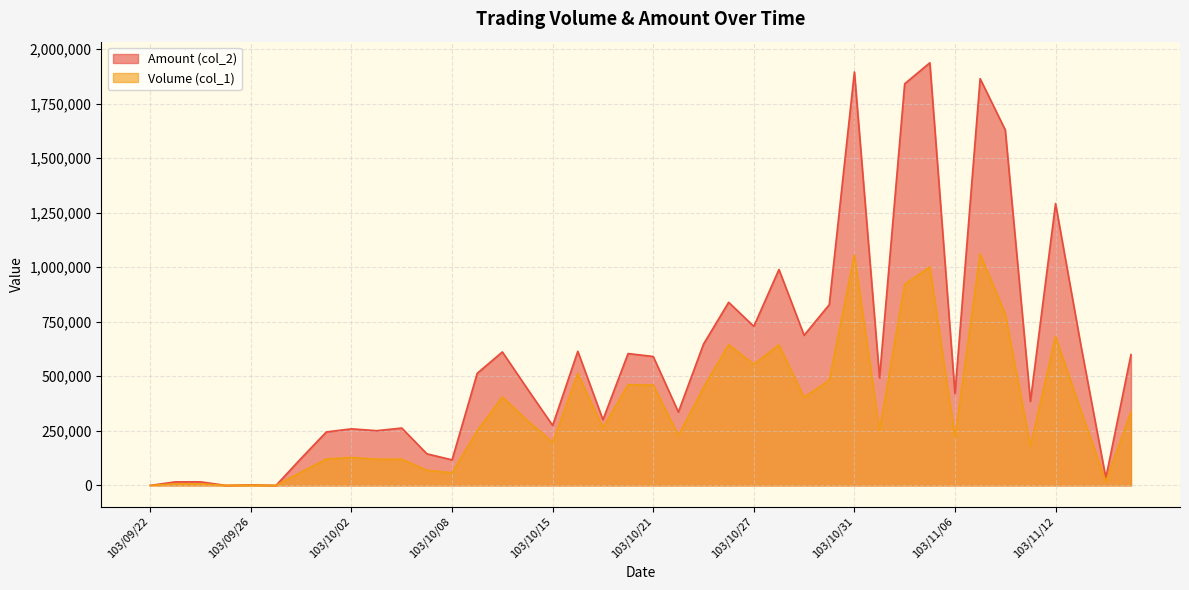

Reading left to right, what are all the values shown in this chart?

Volume (col_1): 103/09/22=0	103/09/23=7000	103/09/24=7000	103/09/25=0	103/09/26=1000	103/09/29=0	103/09/30=61000	103/10/01=121000	103/10/02=128000	103/10/03=120000	103/10/06=120000	103/10/07=69000	103/10/08=58000	103/10/09=250000	103/10/13=405000	103/10/14=297000	103/10/15=197000	103/10/16=513000	103/10/17=264000	103/10/20=461000	103/10/21=460000	103/10/22=228000	103/10/23=449000	103/10/24=645000	103/10/27=555000	103/10/28=644000	103/10/29=404000	103/10/30=482000	103/10/31=1055000	103/11/03=252000	103/11/04=922000	103/11/05=1001000	103/11/06=221000	103/11/07=1061000	103/11/10=785000	103/11/11=181000	103/11/12=682000	103/11/13=345000	103/11/14=18000	103/11/17=336000
Amount (col_2): 103/09/22=0	103/09/23=16170	103/09/24=16170	103/09/25=0	103/09/26=1980	103/09/29=0	103/09/30=124430	103/10/01=244920	103/10/02=259240	103/10/03=250800	103/10/06=262800	103/10/07=144630	103/10/08=117000	103/10/09=513700	103/10/13=611630	103/10/14=441740	103/10/15=274770	103/10/16=614520	103/10/17=300970	103/10/20=604200	103/10/21=590820	103/10/22=336130	103/10/23=647530	103/10/24=839170	103/10/27=728800	103/10/28=989600	103/10/29=688020	103/10/30=828300	103/10/31=1894830	103/11/03=492670	103/11/04=1840600	103/11/05=1936740	103/11/06=420000	103/11/07=1864120	103/11/10=1629240	103/11/11=385240	103/11/12=1291710	103/11/13=646610	103/11/14=34310	103/11/17=599620